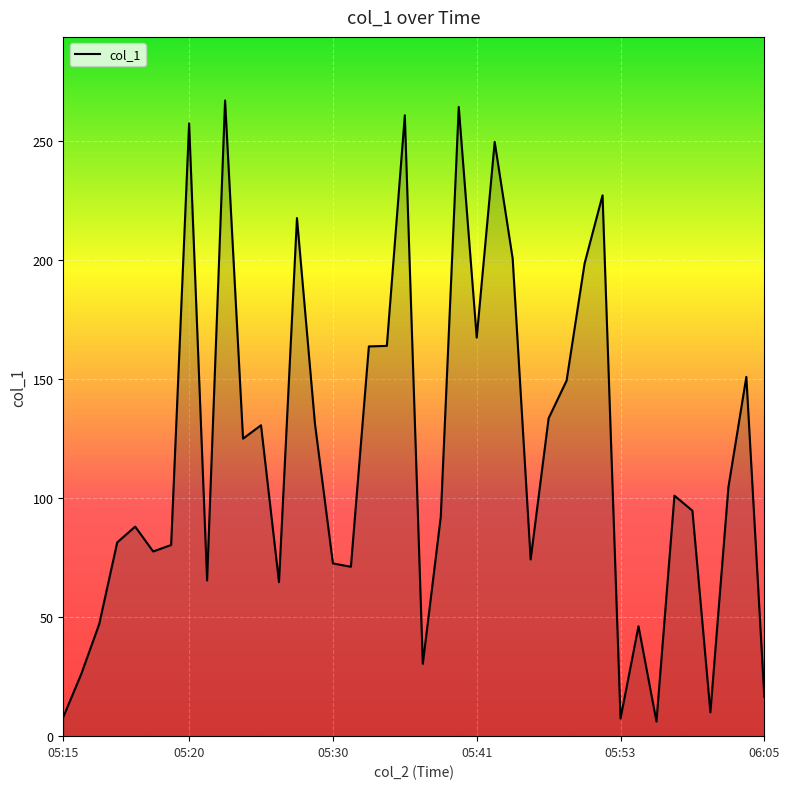

What is the minimum value shown in the chart?

6.1